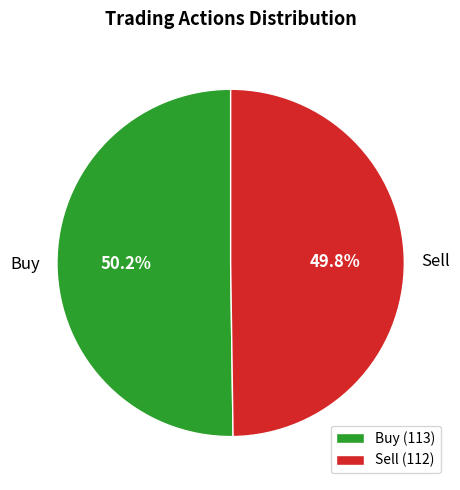

What percentage is the Sell slice, to the nearest percent?

50%